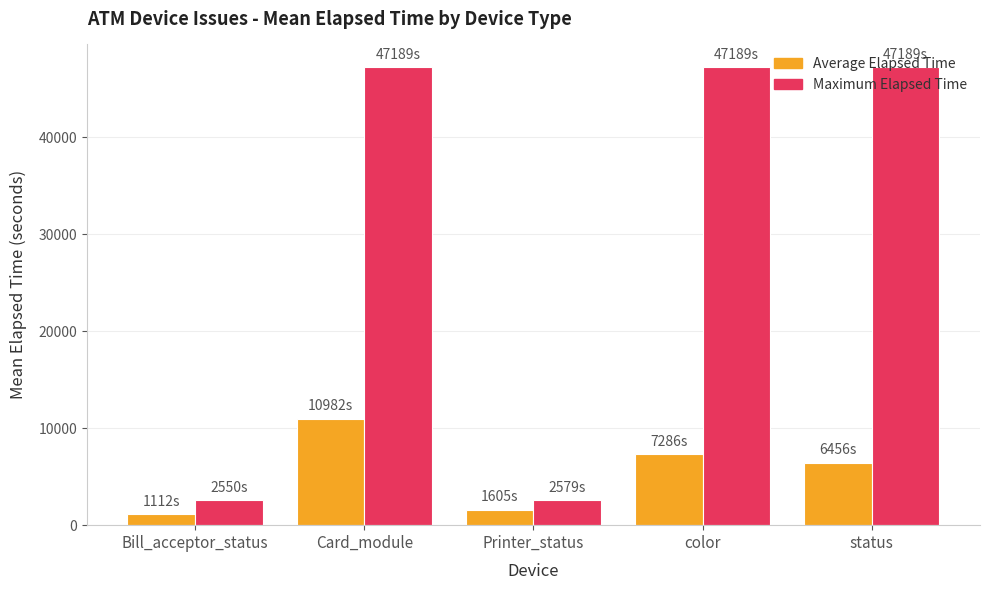

At which label does Average Elapsed Time reach its minimum?

Bill_acceptor_status